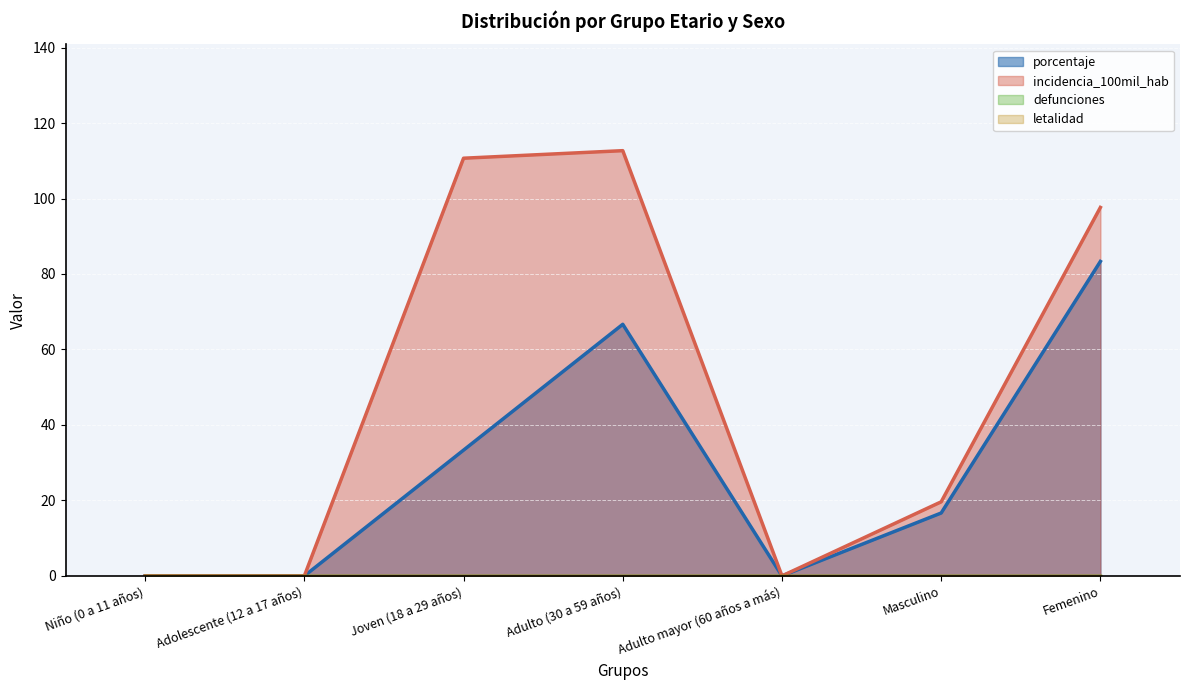

At which category does porcentaje reach its first local valley?

Adulto mayor (60 años a más)